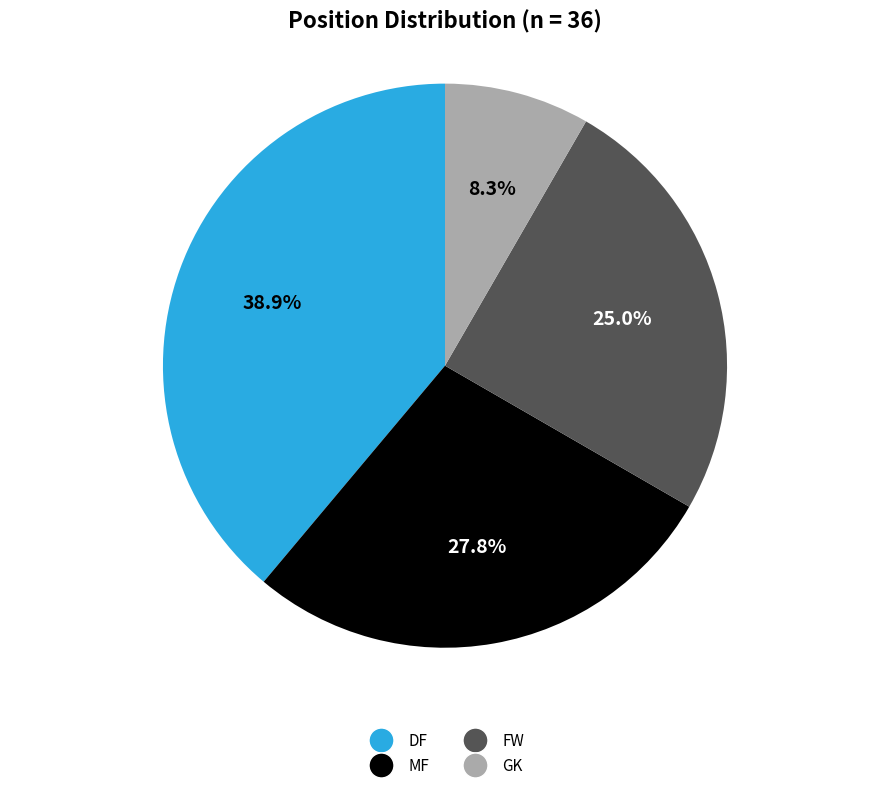

Is there any slice that represents more than half of the pie?

No